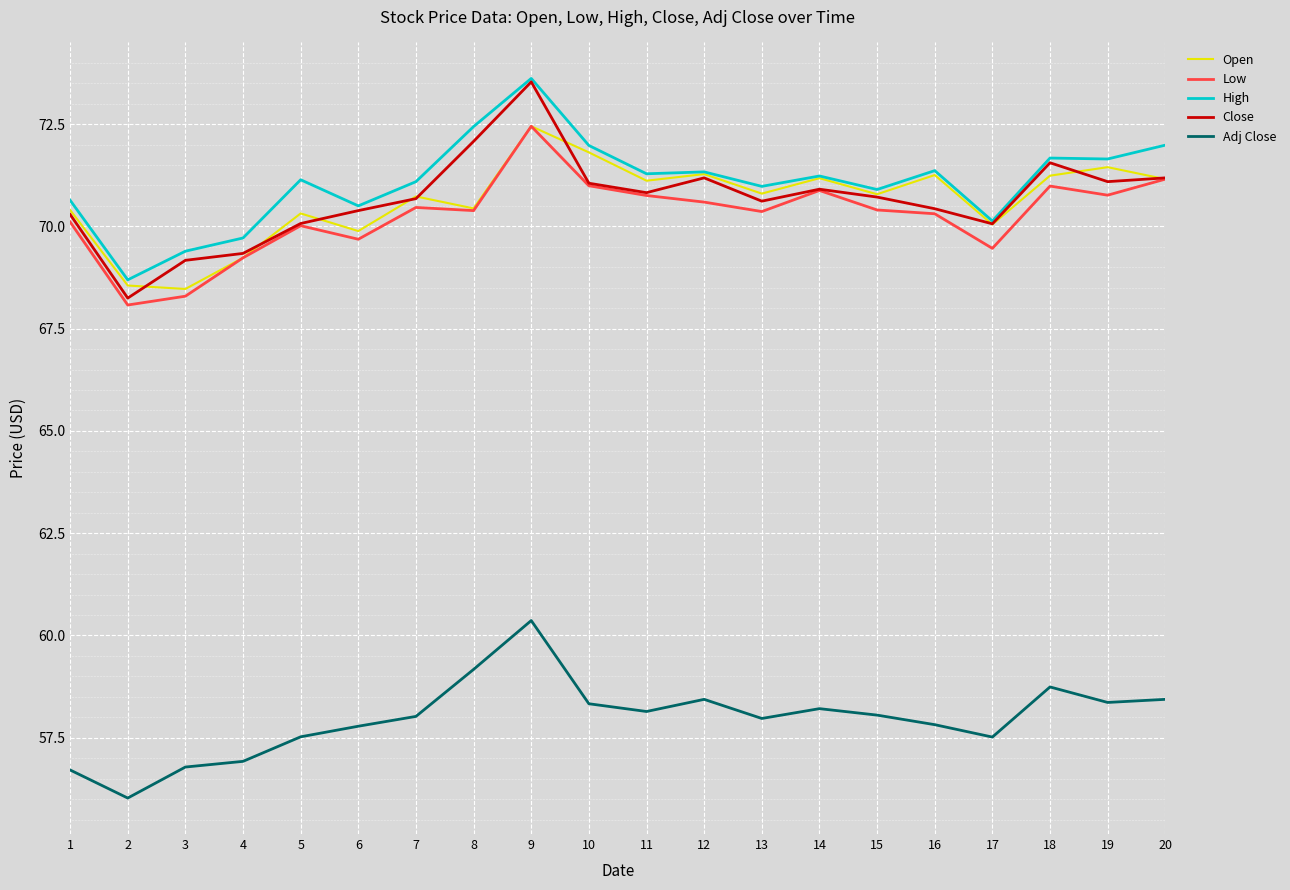

Is this an area chart (filled region under the line)?

No